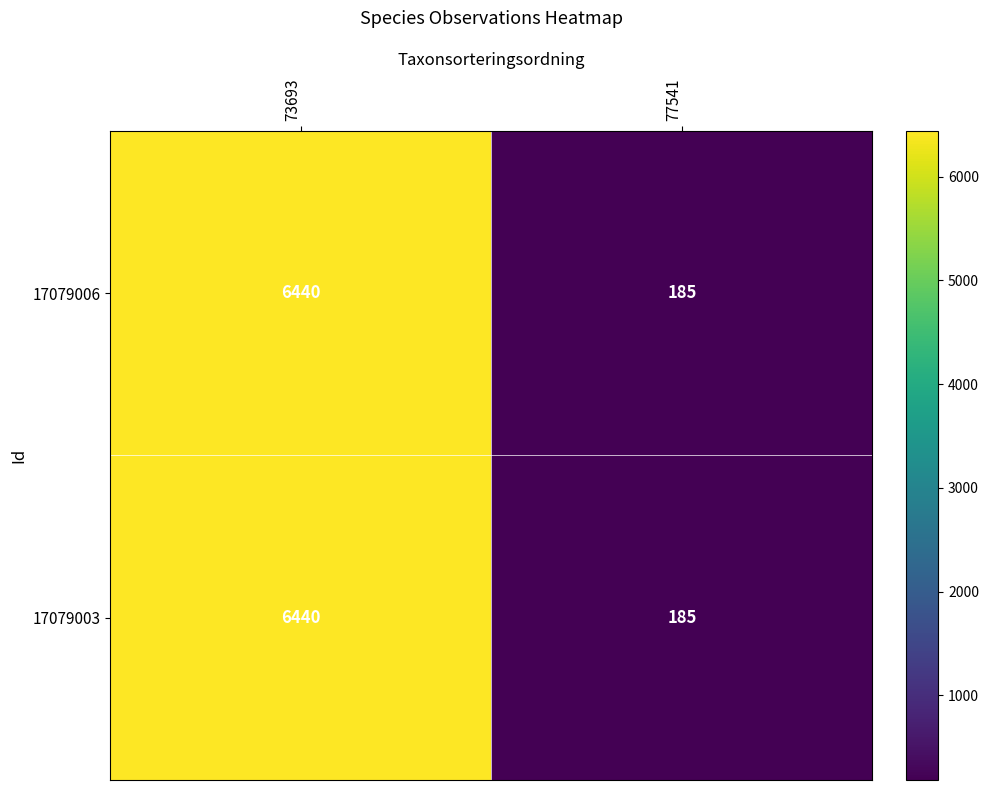

Reading left to right, list all the values displayed in this chart.

17079006: 6440	185
17079003: 6440	185